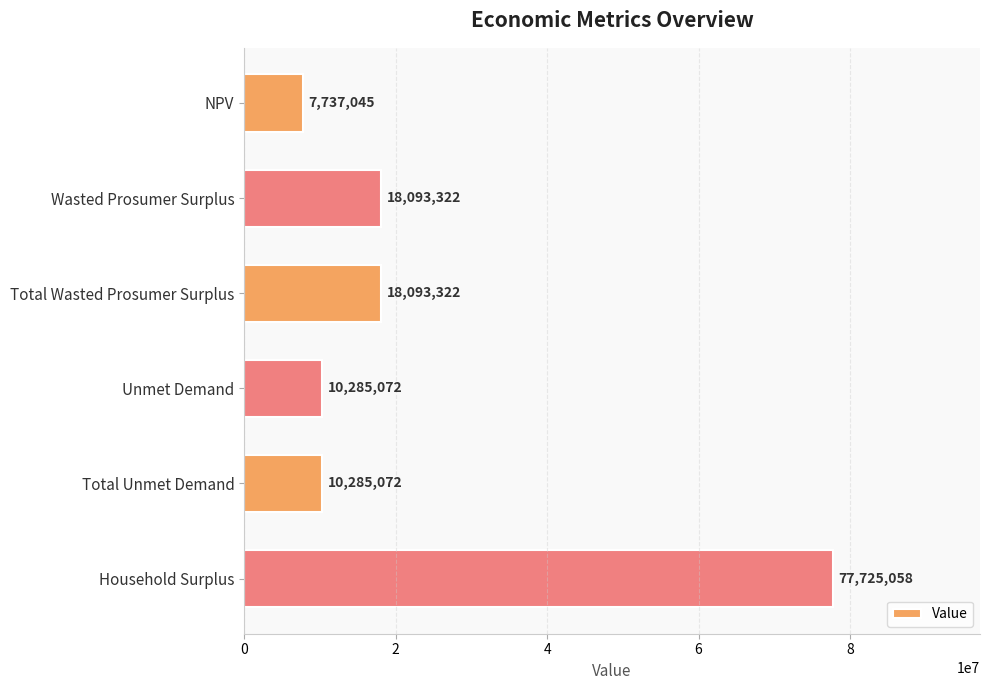

Is it true that the value at Total Unmet Demand is 10285071.6?

True